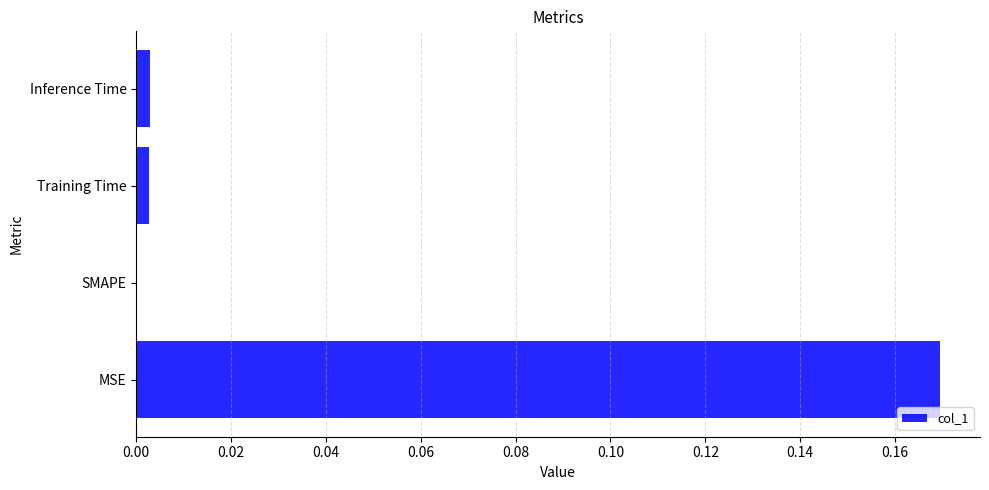

Is it true that the value at SMAPE is 0.0?

True